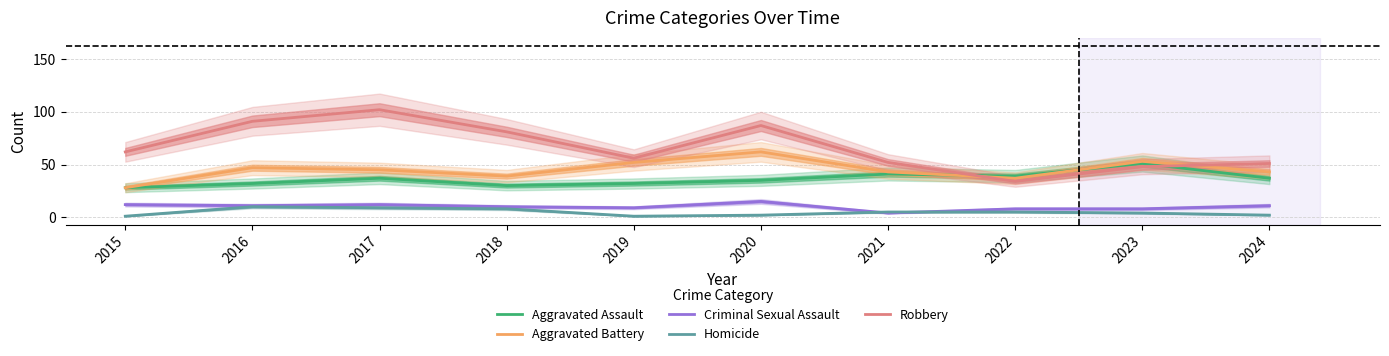

What are all the series names shown in the legend?

Aggravated Assault, Aggravated Battery, Criminal Sexual Assault, Homicide, Robbery